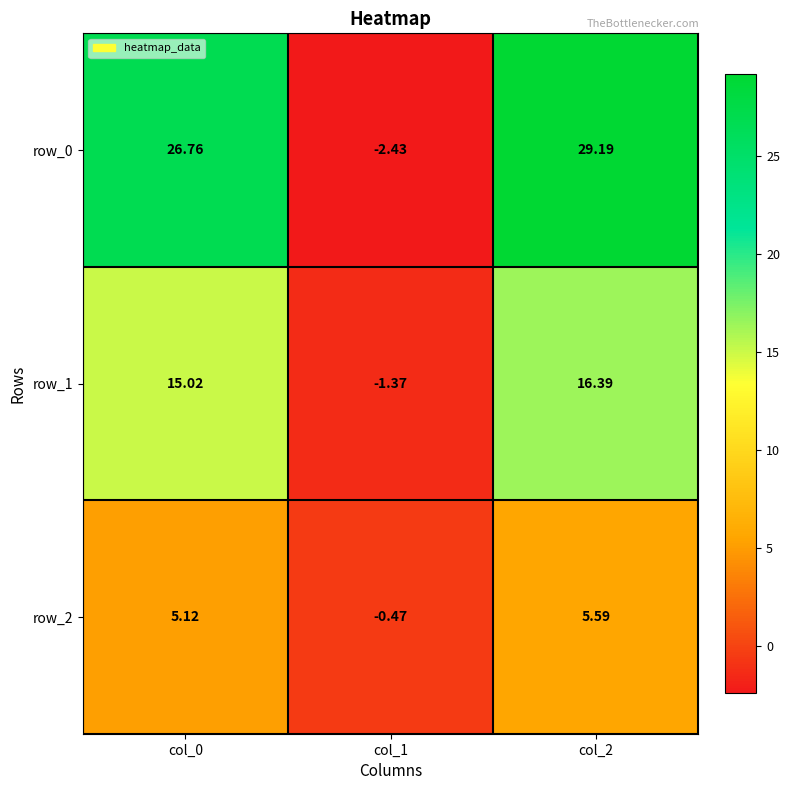

Is the value of row_1 at col_0 greater than the value of row_2 at col_2?

Yes